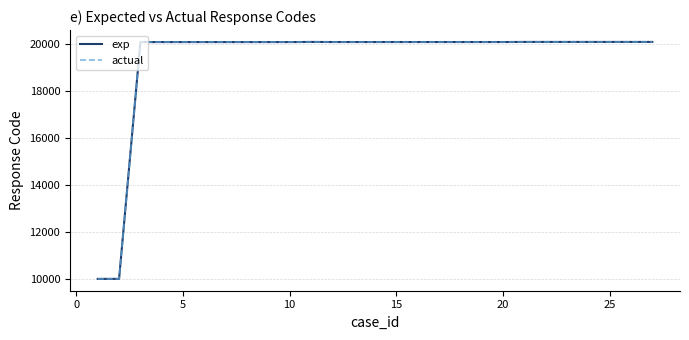

Does the chart have visible grid lines?

Yes